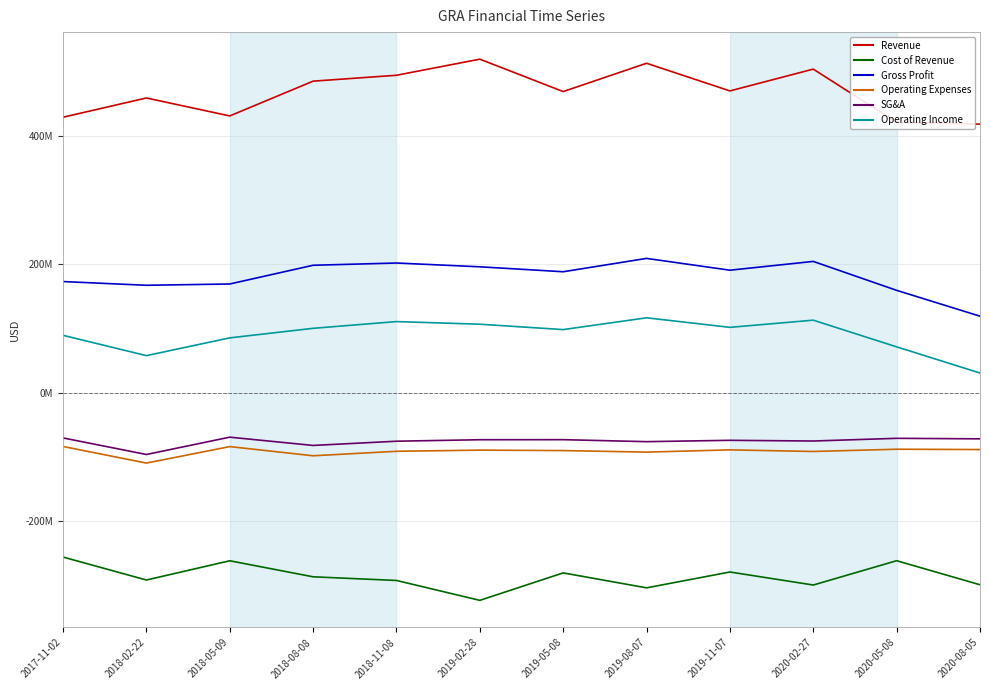

Where is the first local maximum for Cost of Revenue?

2018-05-09